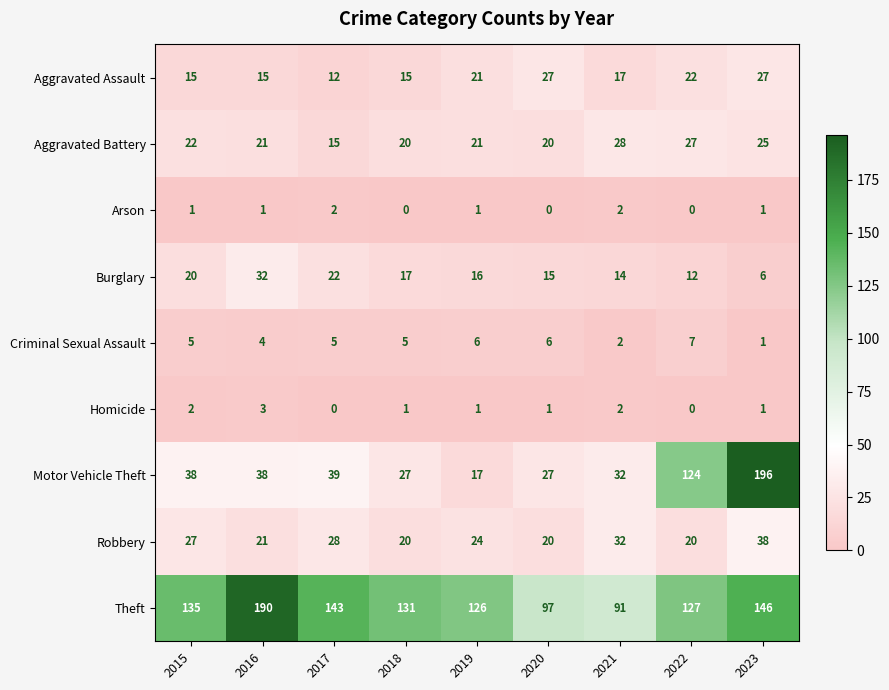

Is it true that Aggravated Battery equals 25 at 2023?

True